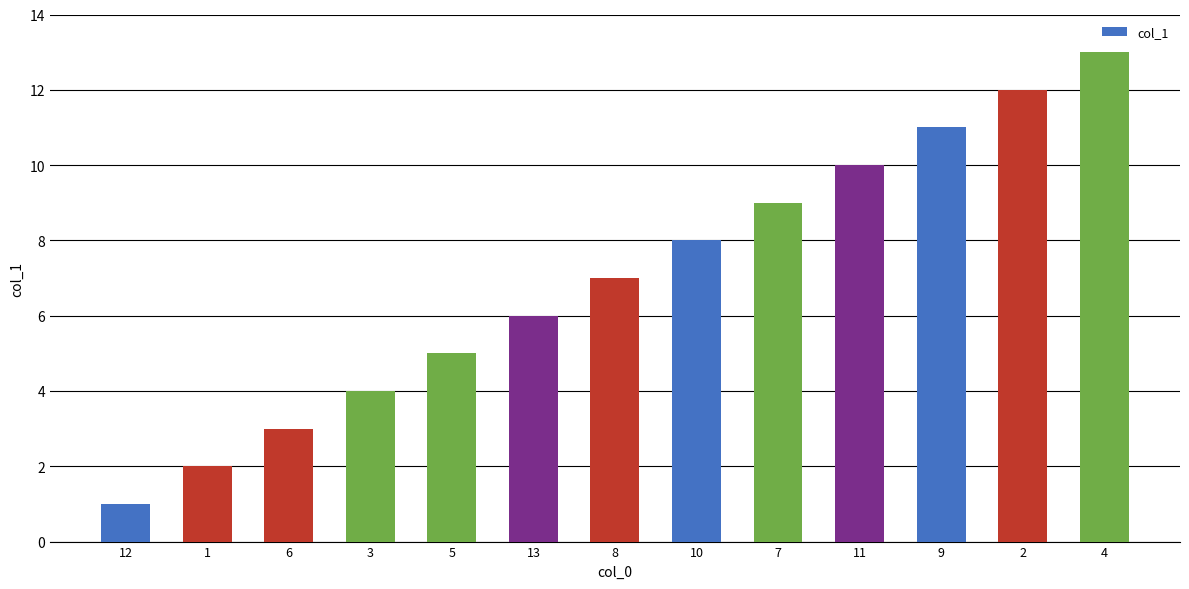

List the labels in order of value, smallest first.

12, 1, 6, 3, 5, 13, 8, 10, 7, 11, 9, 2, 4